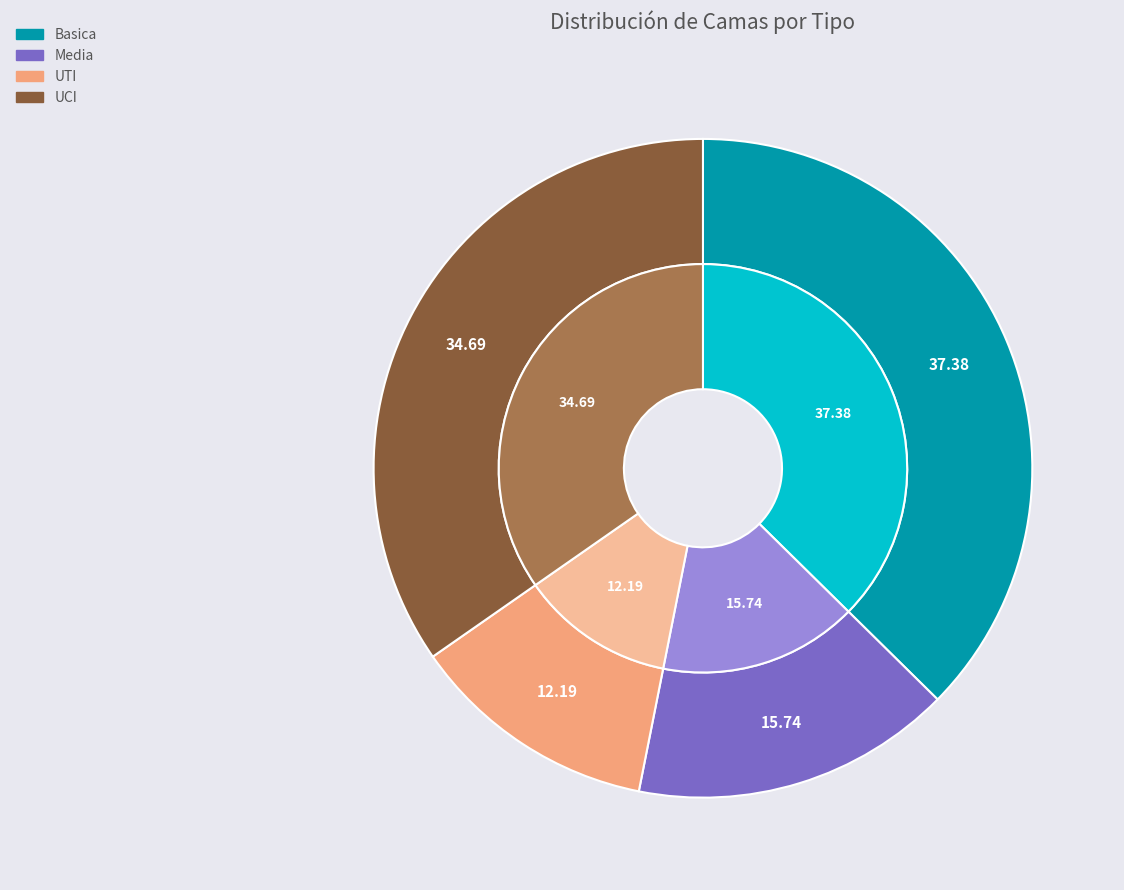

The UCI slice represents 48% of the pie. True or false?

False